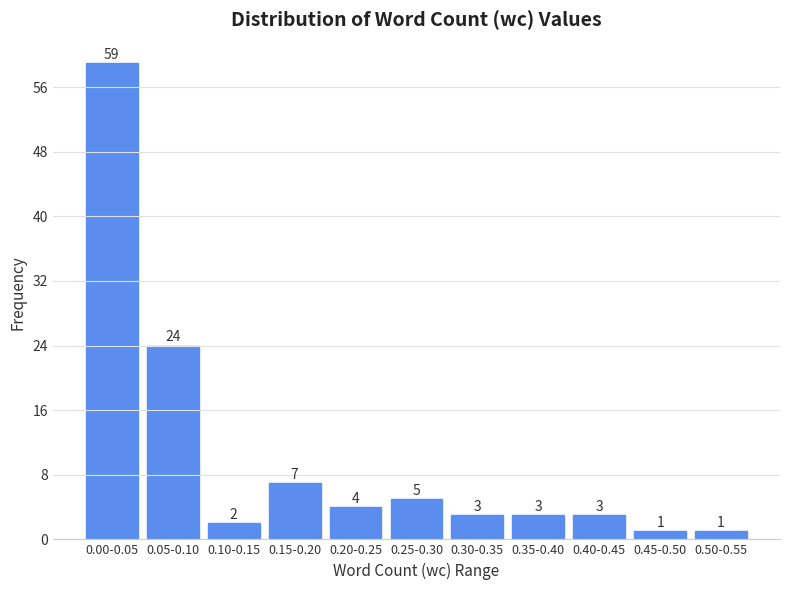

Reading right to left, what are all the values shown in this chart?

0.50-0.55=1	0.45-0.50=1	0.40-0.45=3	0.35-0.40=3	0.30-0.35=3	0.25-0.30=5	0.20-0.25=4	0.15-0.20=7	0.10-0.15=2	0.05-0.10=24	0.00-0.05=59